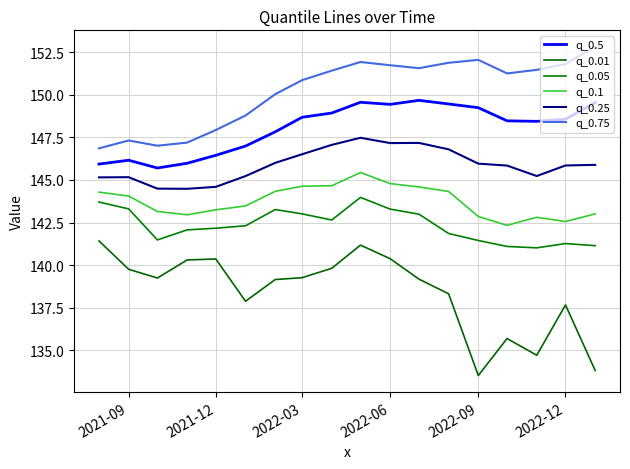

Which series has the largest range (max minus min)?

q_0.01